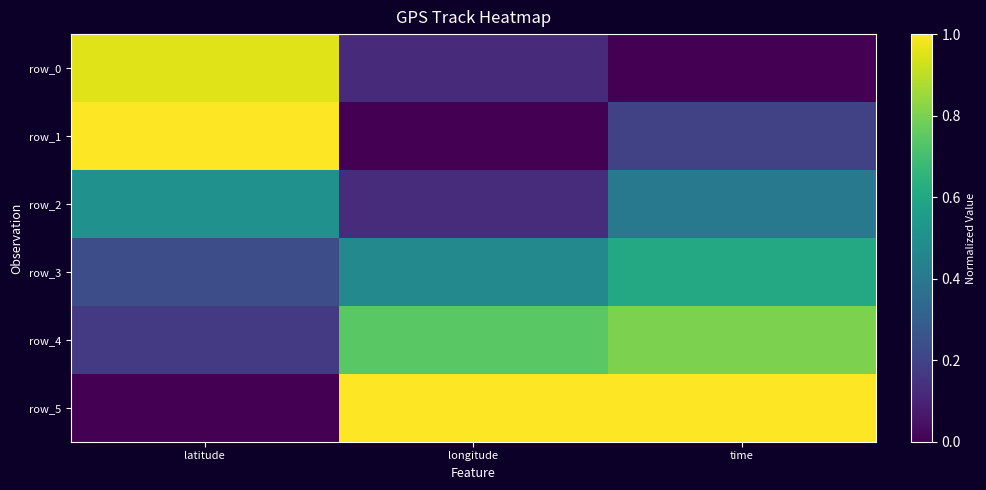

What is the highest value of the row_1 series?

1.0